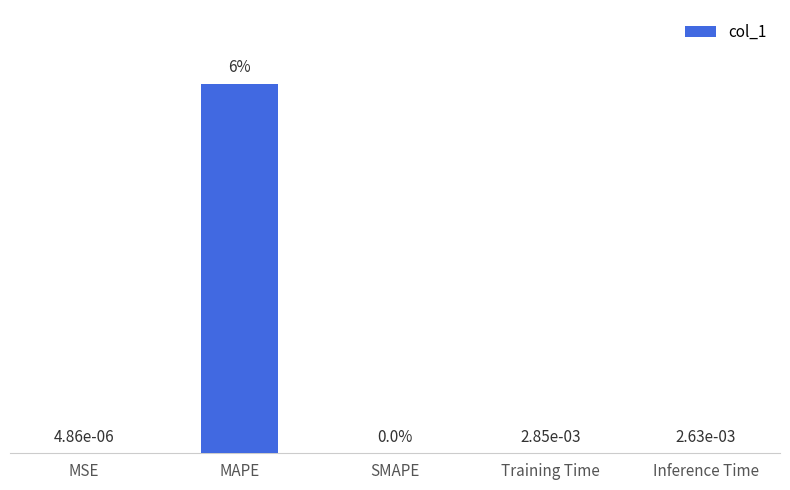

Which category has the highest value across all series?

MAPE